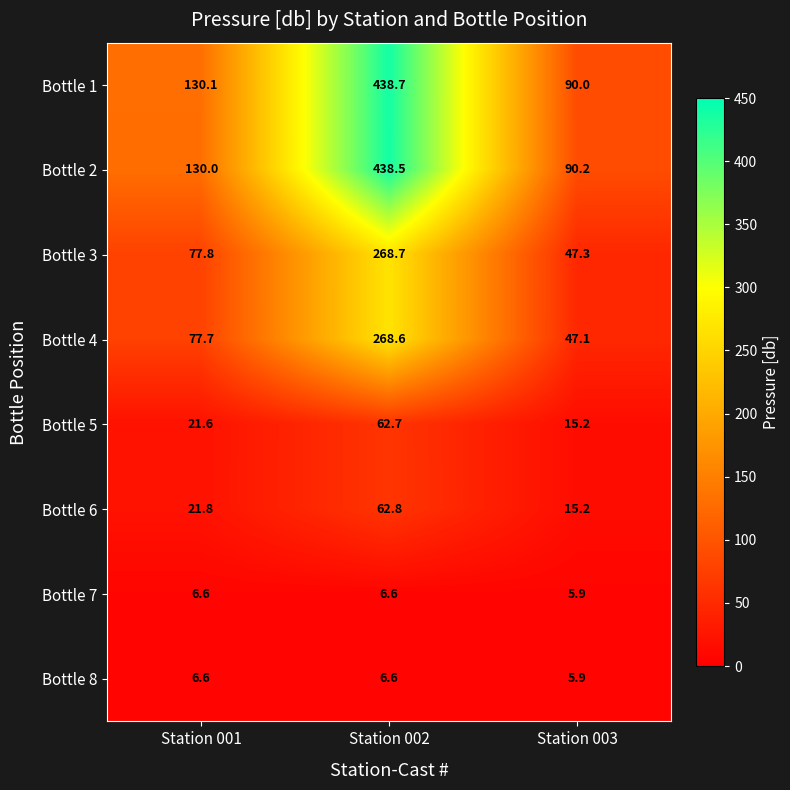

What is the difference between the Bottle 5 values at Station 003 and Station 002?

47.5